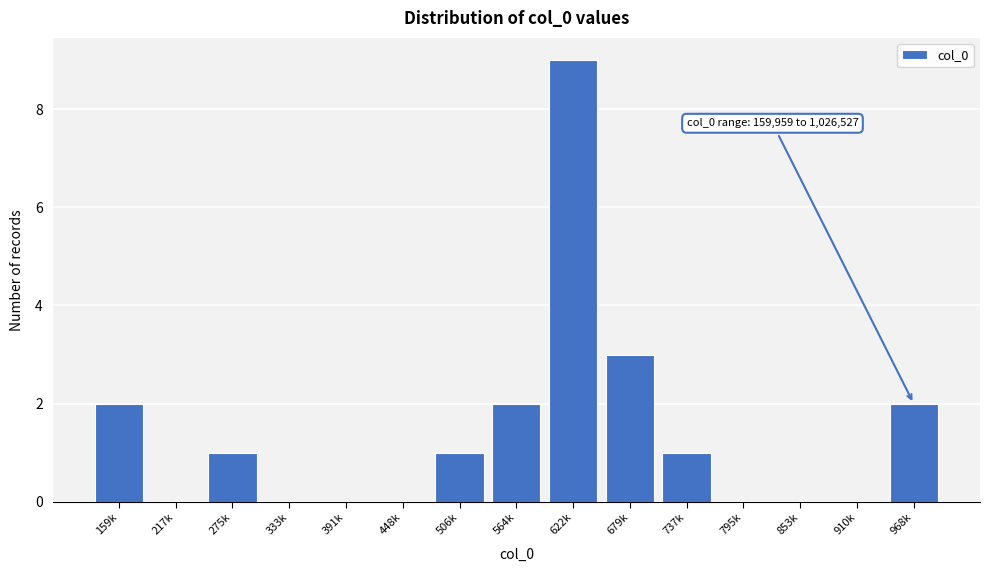

Reading left to right, extract all data points from this chart.

159k=2	217k=0	275k=1	333k=0	391k=0	448k=0	506k=1	564k=2	622k=9	679k=3	737k=1	795k=0	853k=0	910k=0	968k=2